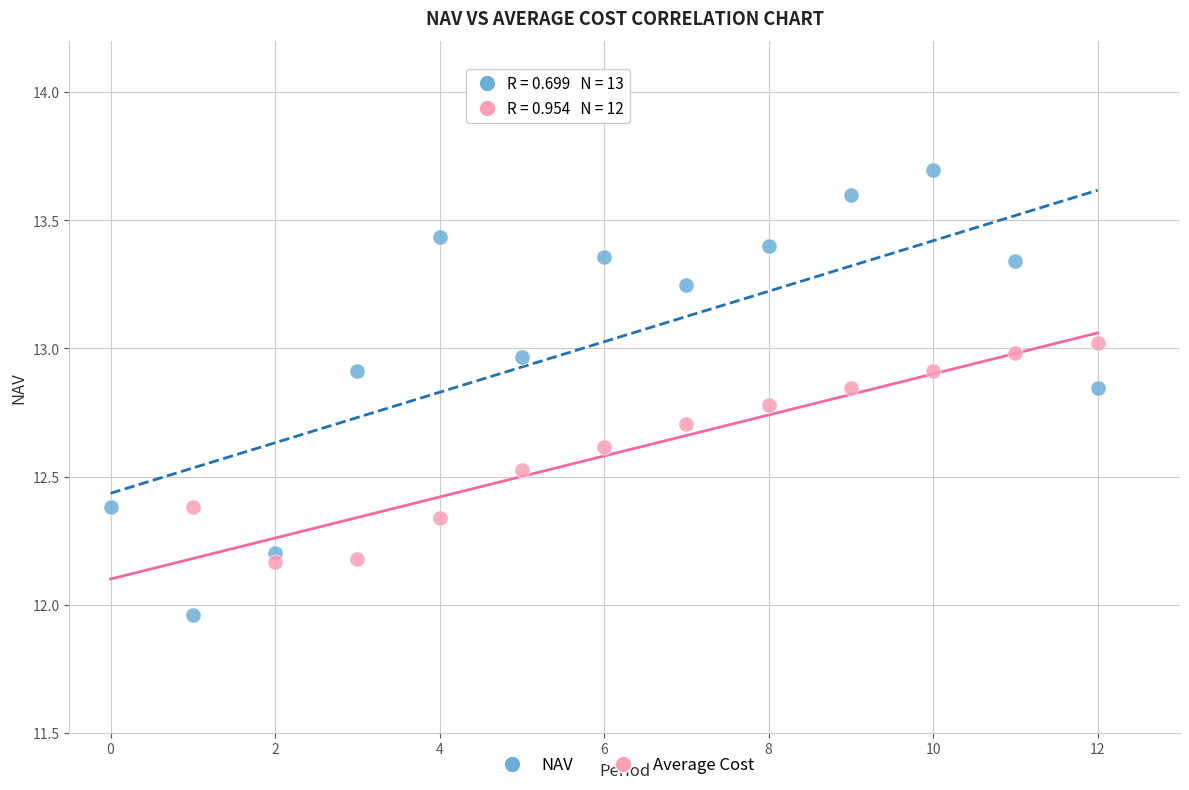

Which series contains the lowest Y value?

NAV